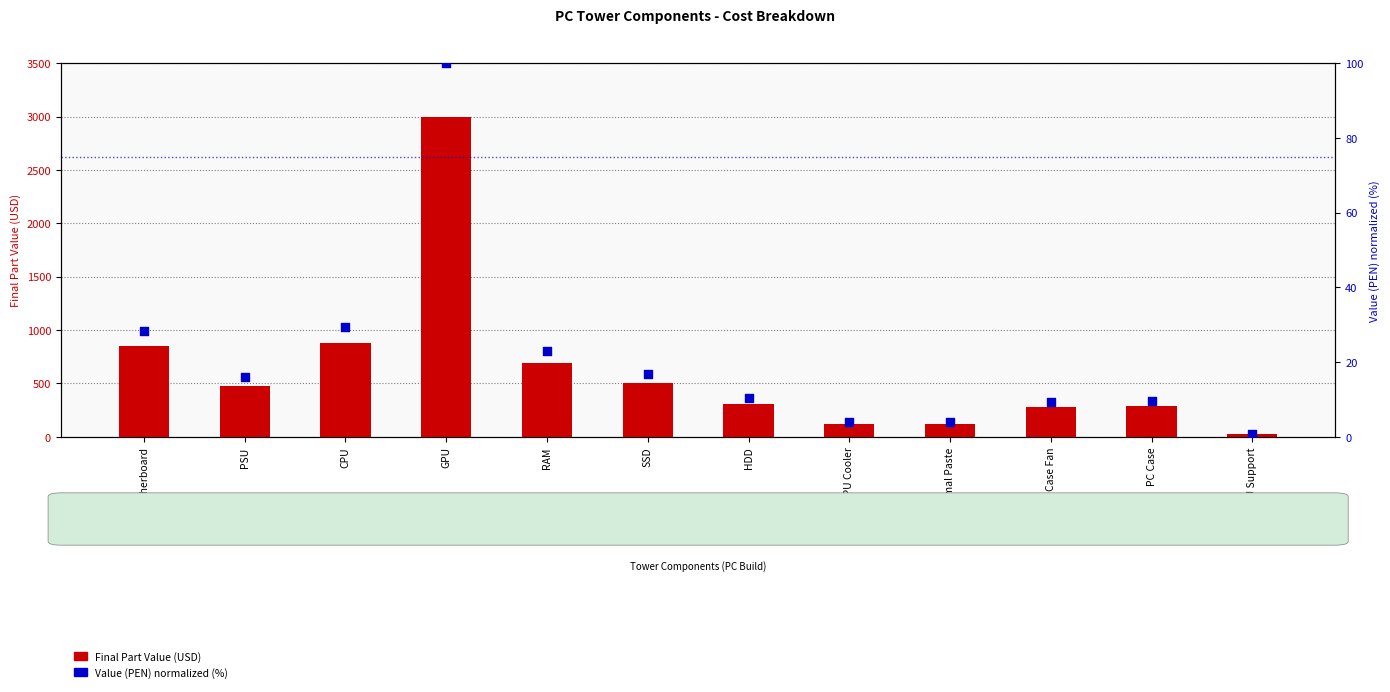

Is the value of Value (PEN) (normalized %) at RAM greater than the value of Final Part Value (USD) at RAM?

No